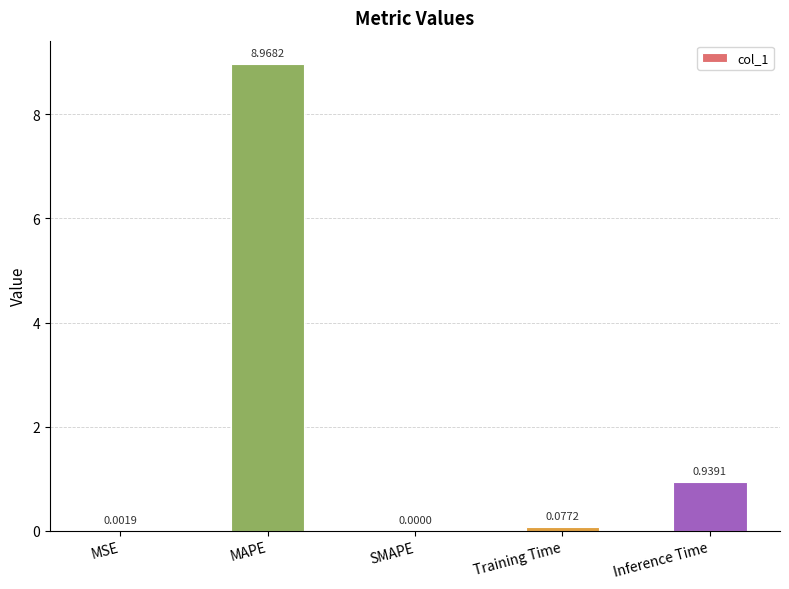

At which label is the value closest to 4?

Inference Time